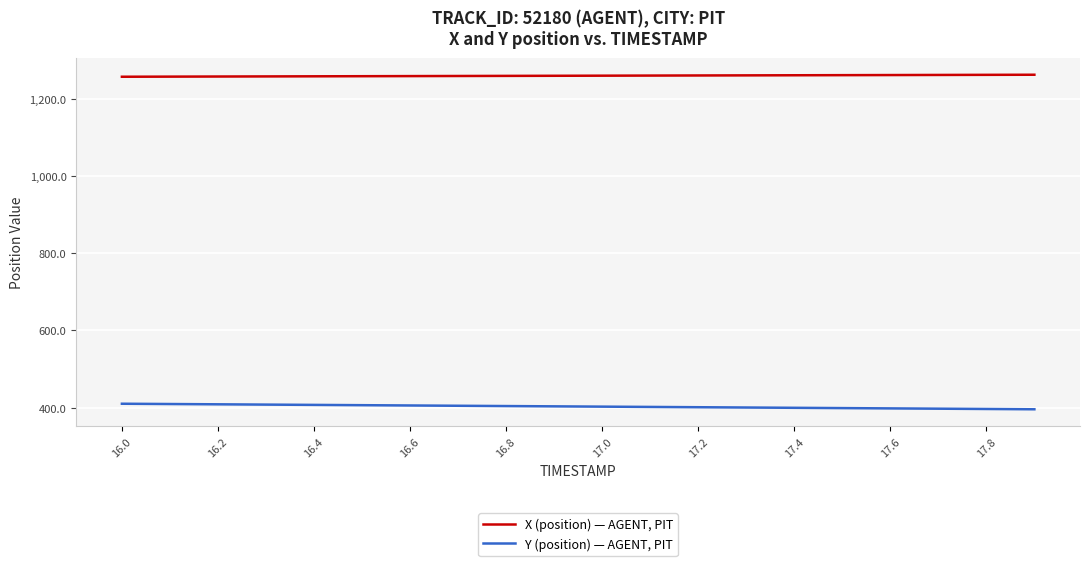

True or false: Y (position) — AGENT, PIT and X (position) — AGENT, PIT cross at least once.

False